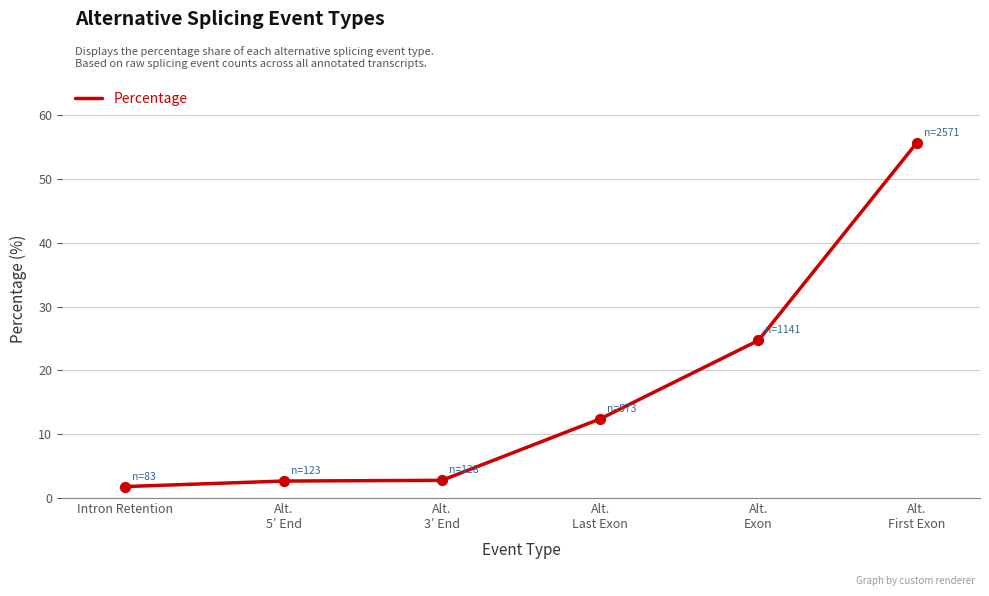

Approximately how many times larger is the value at Alt.
Last Exon compared to Alt.
Exon?

0.5